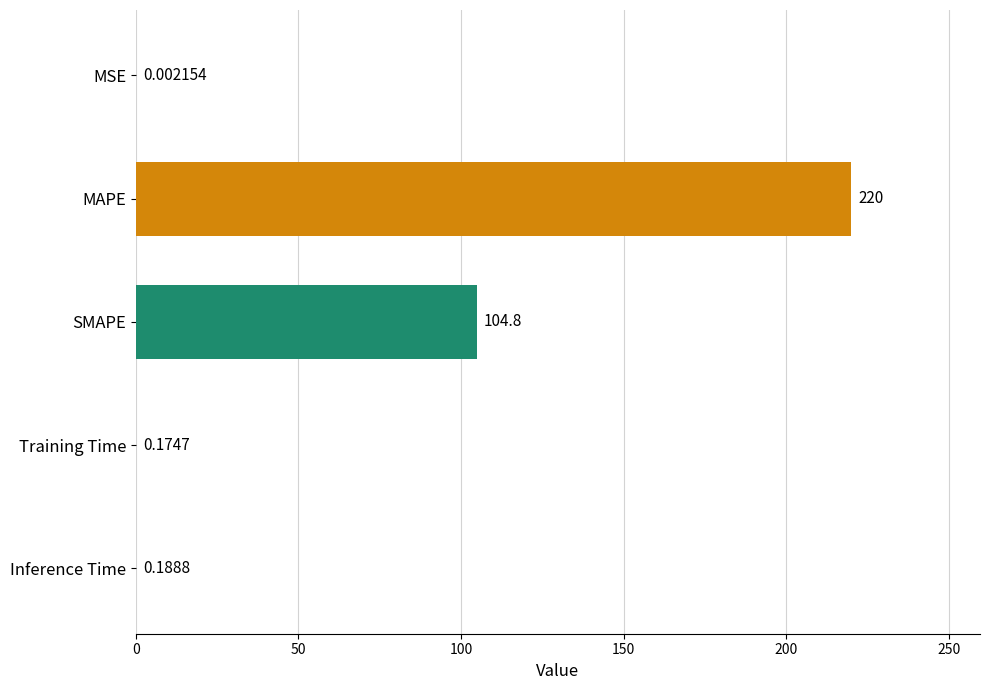

How many categories are shown in the chart?

5